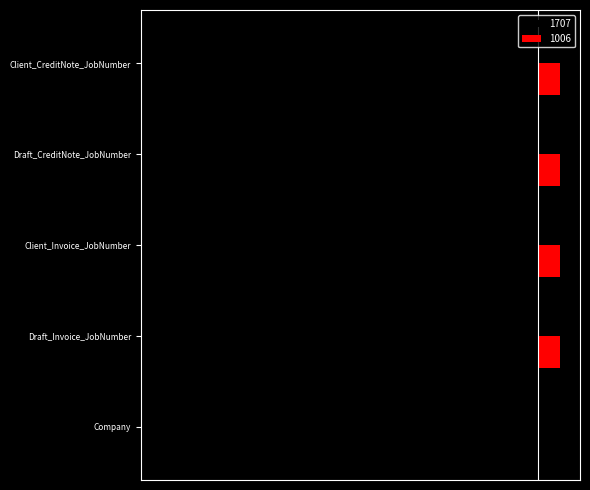

What is the total value across all series at Client_Invoice_JobNumber?

-0.9